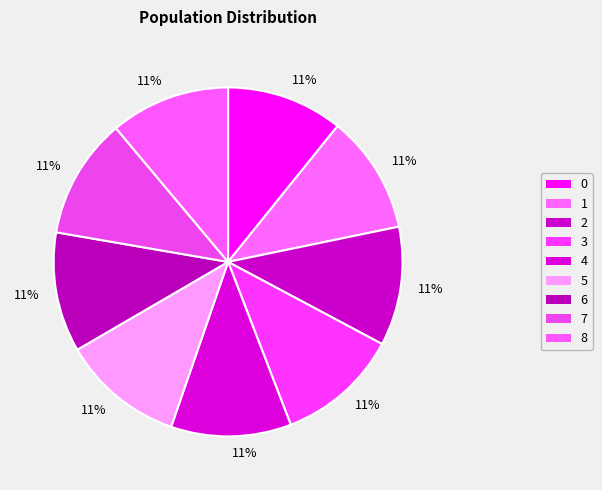

The 7 slice represents 24% of the pie. True or false?

False